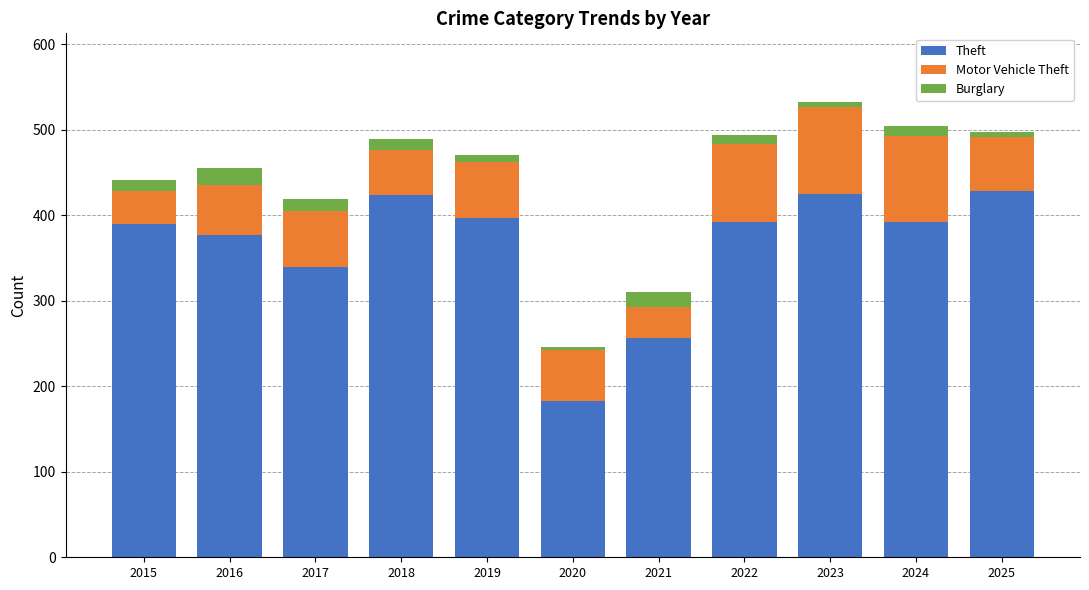

How many bars are there in total?

11